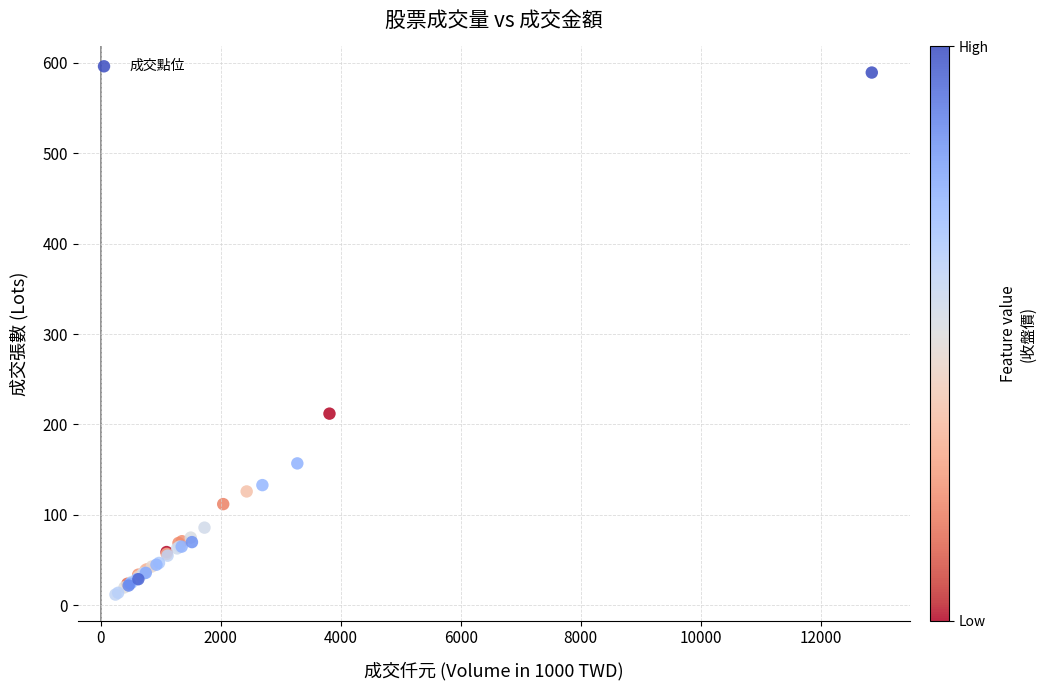

What Y value in the scatter plot is closest to 300?

212